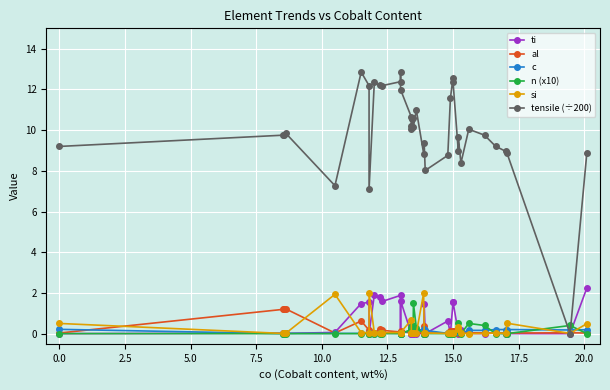

Reading left to right, extract all data points from this chart.

ti: 0.0	0.0	0.0	0.0	0.1	1.5	1.5	0.0	1.9	1.8	1.6	1.9	0.0	1.6	0.0	0.0	0.0	0.0	0.0	0.0	0.0	0.0	0.0	1.5	0.0	0.6	0.0	1.6	1.6	0.1	0.0	0.2	0.0	0.0	0.0	0.0	0.0	0.0	2.2
al: 0.0	1.2	1.2	1.2	0.0	0.6	0.2	0.0	0.0	0.2	0.2	0.1	0.1	0.1	0.0	0.0	0.1	0.1	0.1	0.1	0.1	0.0	0.0	0.4	0.0	0.0	0.1	0.1	0.1	0.0	0.0	0.0	0.0	0.0	0.0	0.0	0.0	0.0	0.0
c: 0.2	0.0	0.0	0.0	0.0	0.0	0.0	0.0	0.0	0.0	0.0	0.0	0.0	0.0	0.2	0.1	0.2	0.2	0.2	0.2	0.1	0.2	0.2	0.0	0.2	0.0	0.0	0.0	0.0	0.1	0.1	0.0	0.2	0.2	0.2	0.2	0.2	0.2	0.2
n (x10): 0.0	0.0	0.0	0.0	0.0	0.0	0.0	0.0	0.0	0.0	0.0	0.0	0.0	0.0	0.2	0.3	0.3	0.2	0.4	0.2	1.5	0.3	0.0	0.0	0.0	0.0	0.0	0.0	0.0	0.2	0.5	0.0	0.5	0.4	0.0	0.0	0.0	0.4	0.0
si: 0.5	0.0	0.0	0.0	1.9	0.1	0.1	2.0	0.1	0.1	0.1	0.1	0.1	0.1	0.7	0.0	0.0	0.0	0.0	0.0	0.0	0.0	2.0	0.0	0.0	0.0	0.1	0.1	0.1	0.2	0.3	0.0	0.0	0.0	0.0	0.0	0.5	0.0	0.5
tensile (÷200): 9.2	9.7	9.8	9.9	7.3	12.8	12.2	7.1	12.3	12.2	12.2	12.4	12.8	12.0	10.6	10.1	10.2	10.5	10.6	10.6	10.2	11.0	8.8	9.4	8.0	8.8	11.6	12.6	12.4	9.0	9.7	8.4	10.0	9.7	9.2	9.0	8.9	0.0	8.9